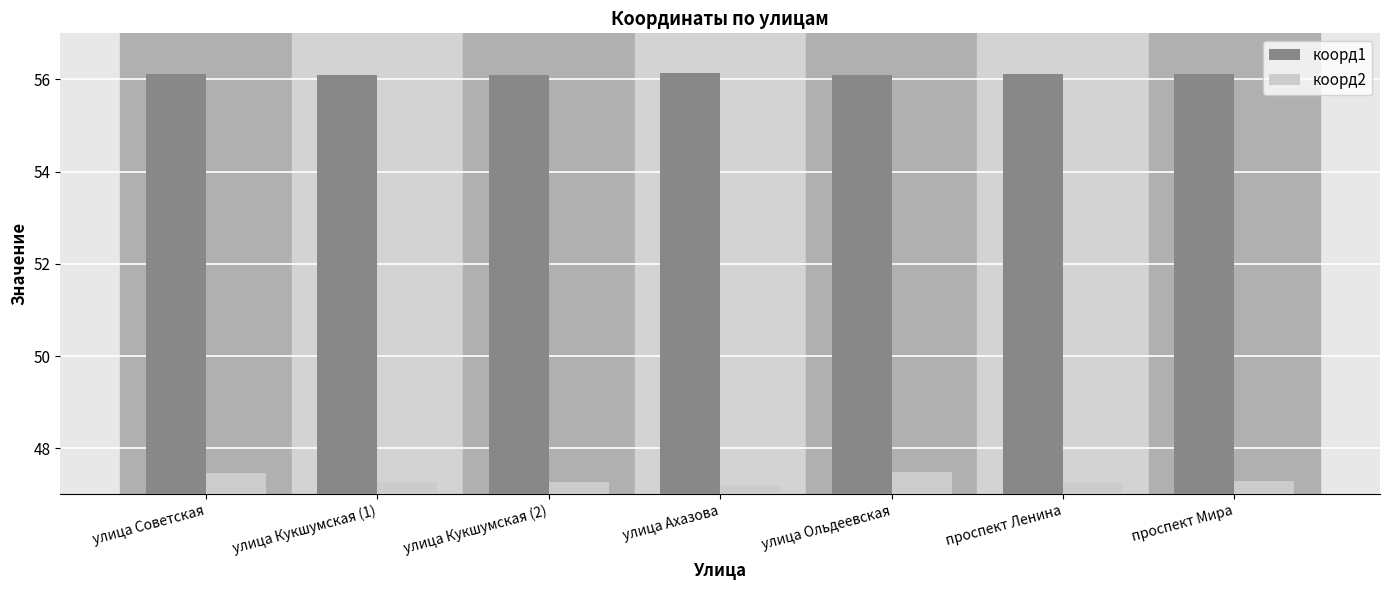

Rank the series by their maximum value, from highest to lowest.

коорд1, коорд2